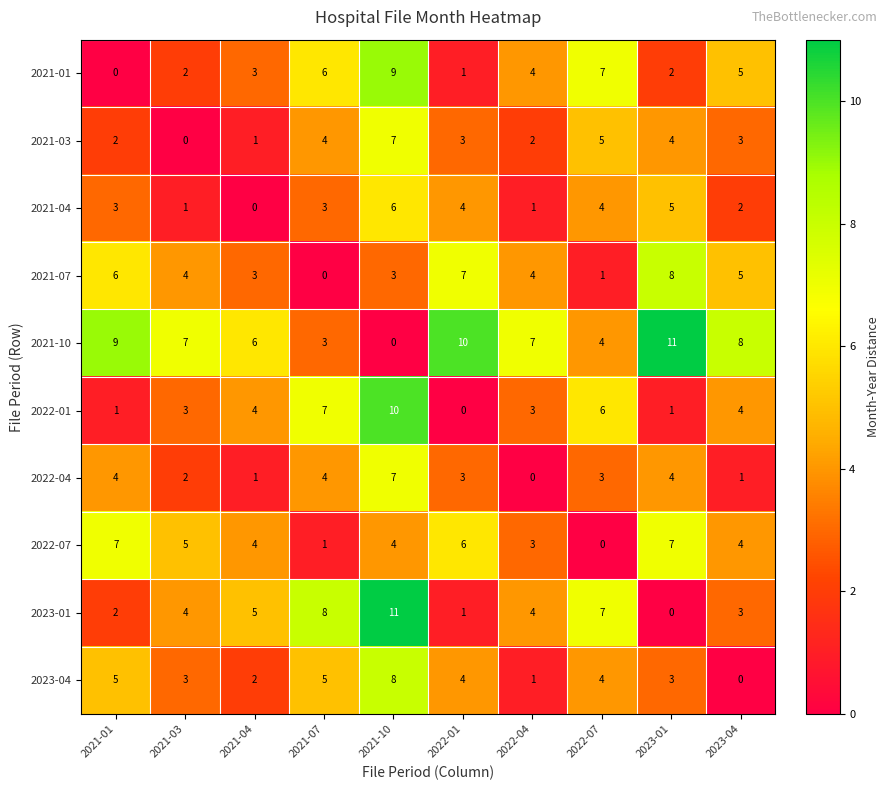

How many categories are shown in the chart?

10